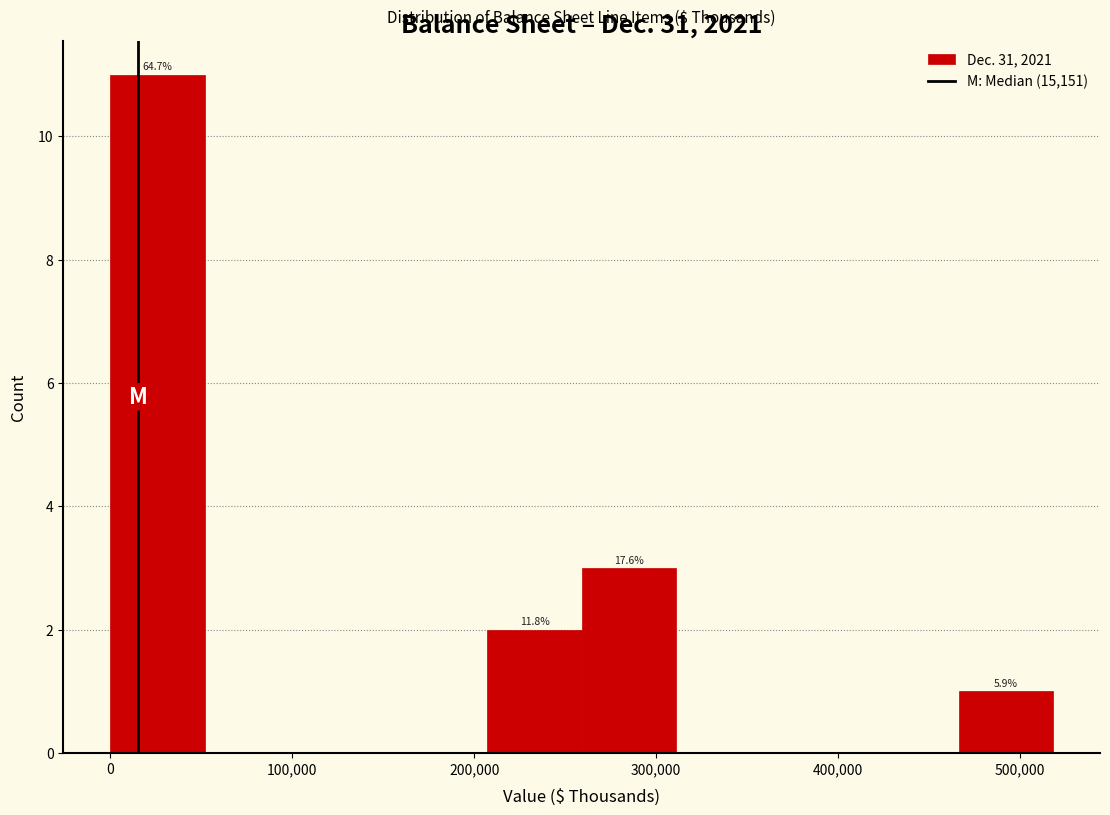

Which range on the x-axis has the tallest bar?

0 to 50000